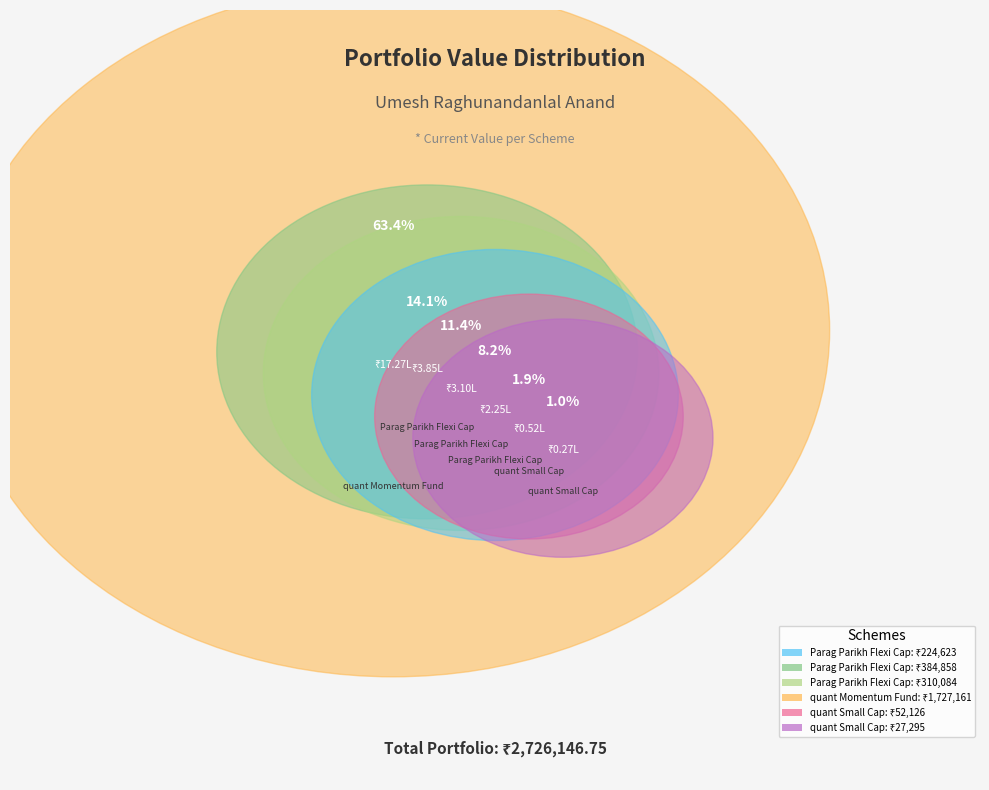

What is the change in value from Parag Parikh Flexi Cap
(Folio 11932510) to quant Small Cap
(Folio 51038374673)?

-332732.4